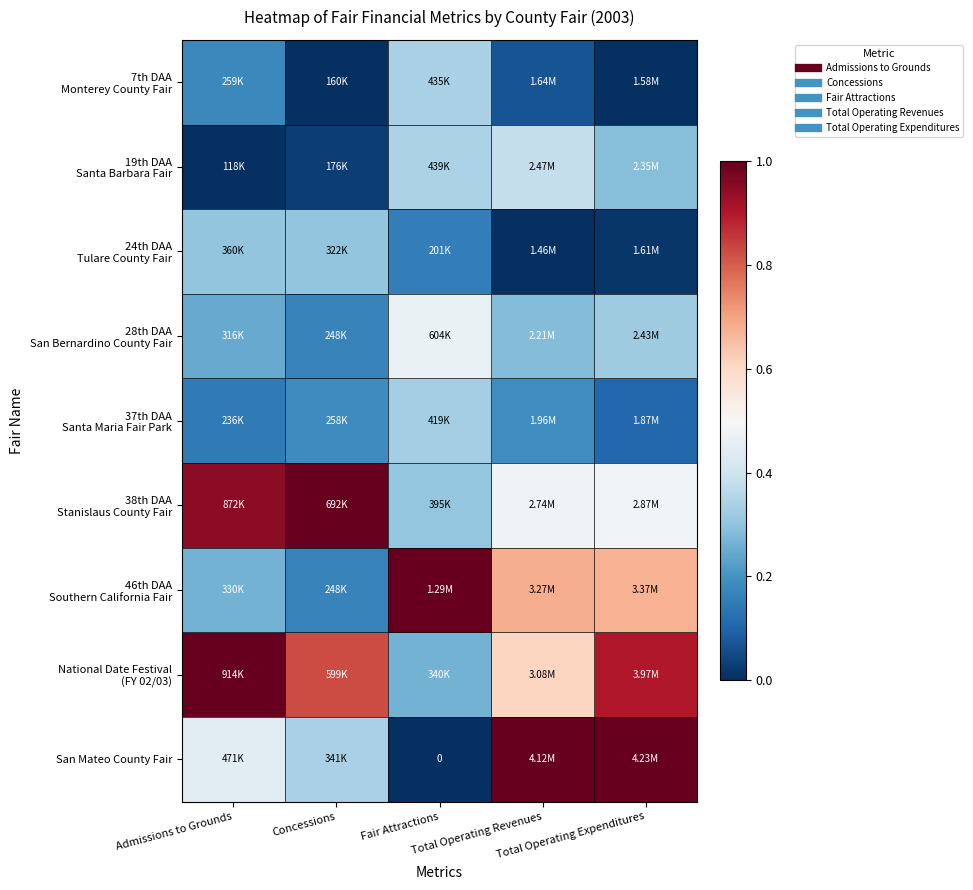

The value of 46th DAA Southern California Fair at Concessions is 0.2. True or false?

True